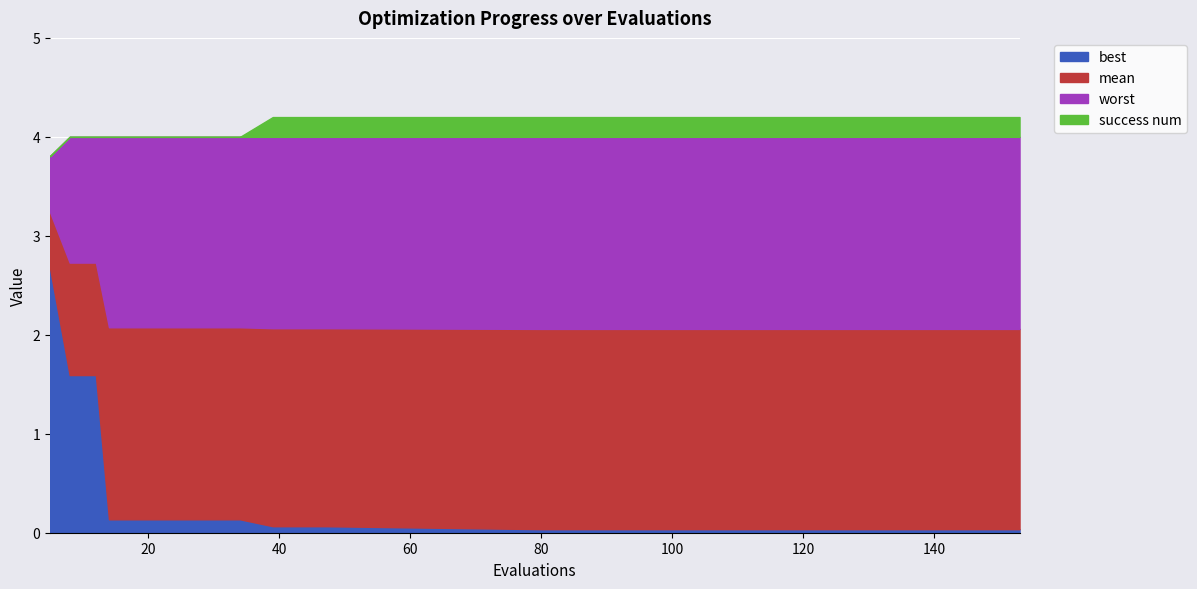

True or false: success num and best intersect in this chart.

True